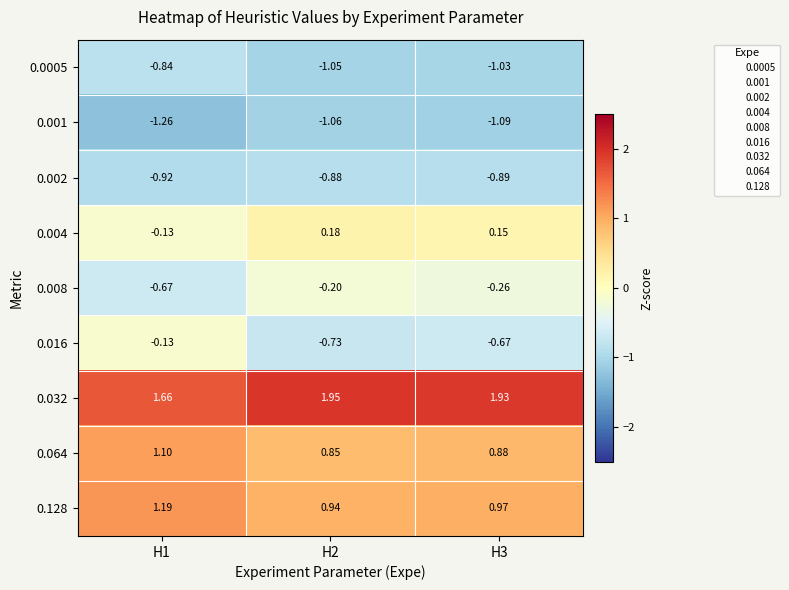

Which series has the largest total across all categories?

0.032